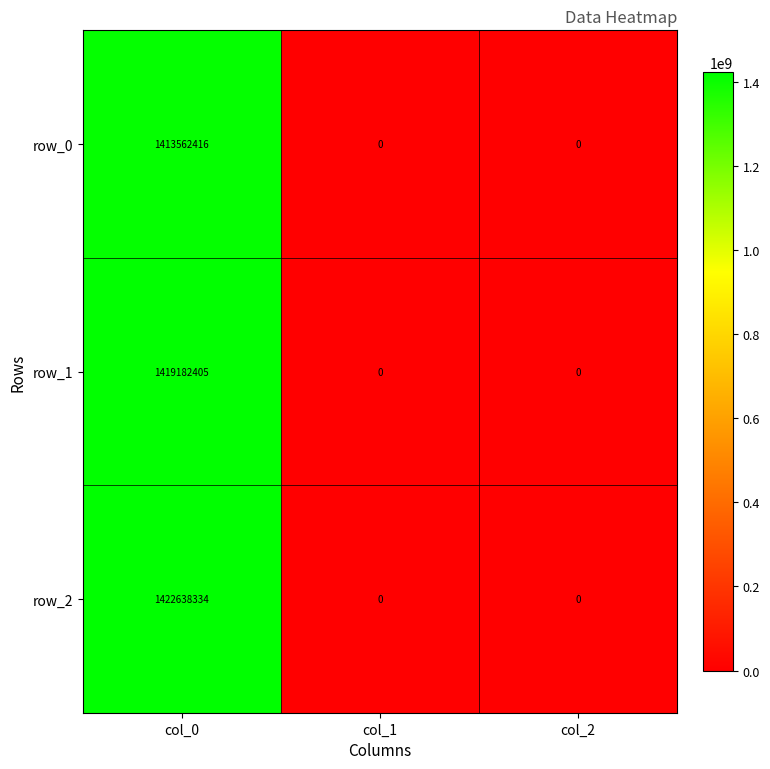

Which series has the widest spread of values?

row_2